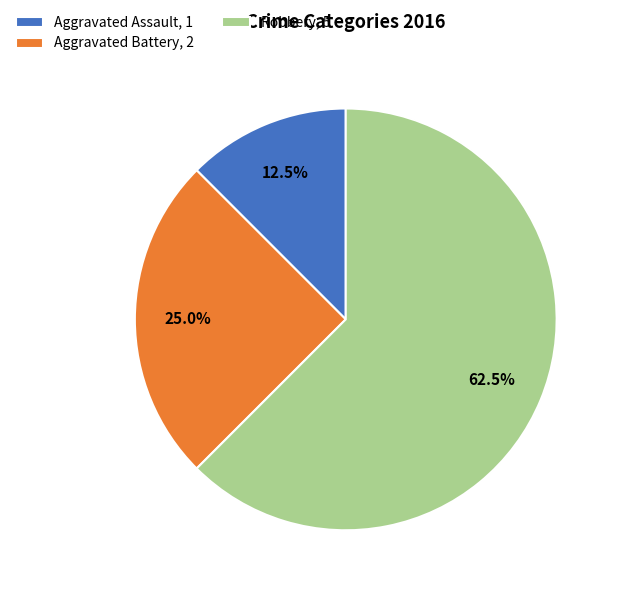

Which slice represents more than half of the pie?

Robbery